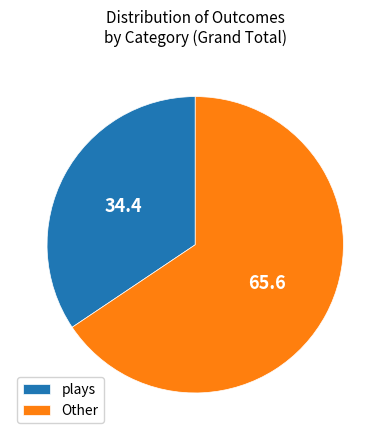

The plays slice represents 34% of the pie. True or false?

True